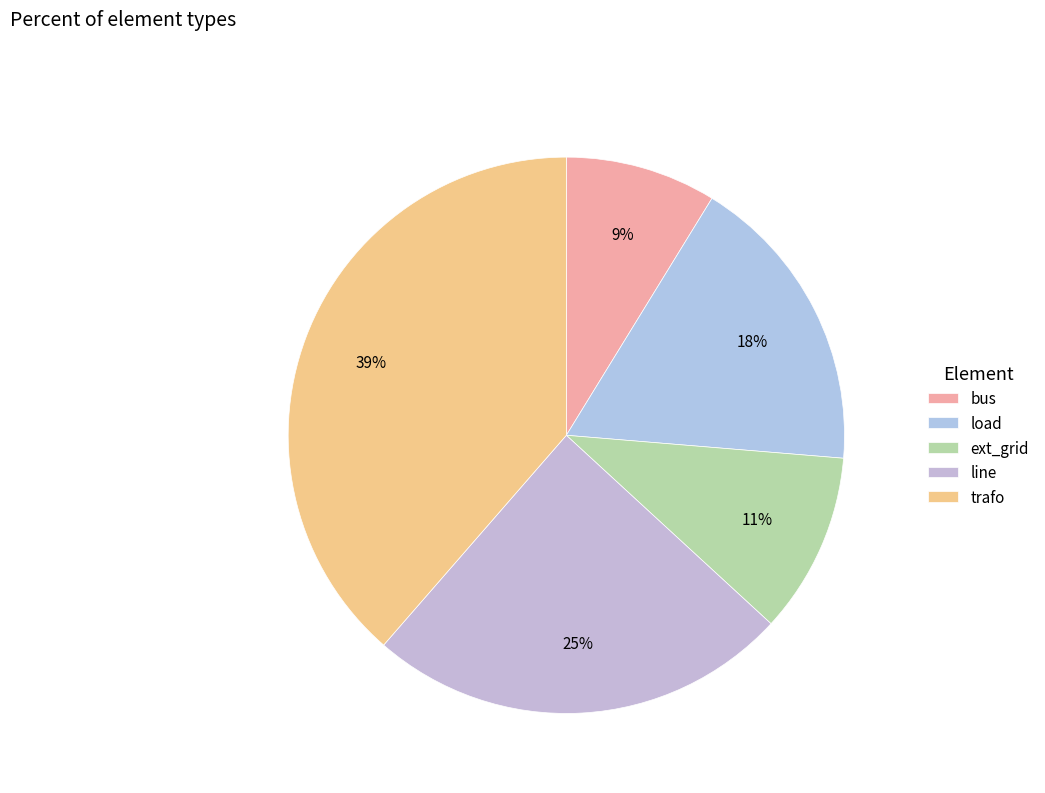

What is the ratio of the value at bus to the value at trafo?

0.2